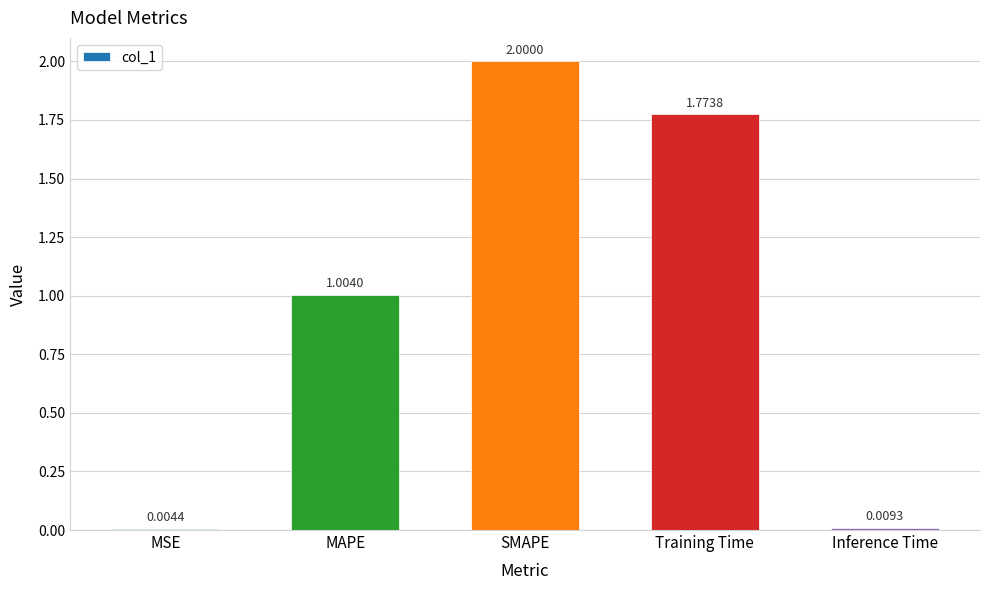

The value at Training Time is 0.8. True or false?

False